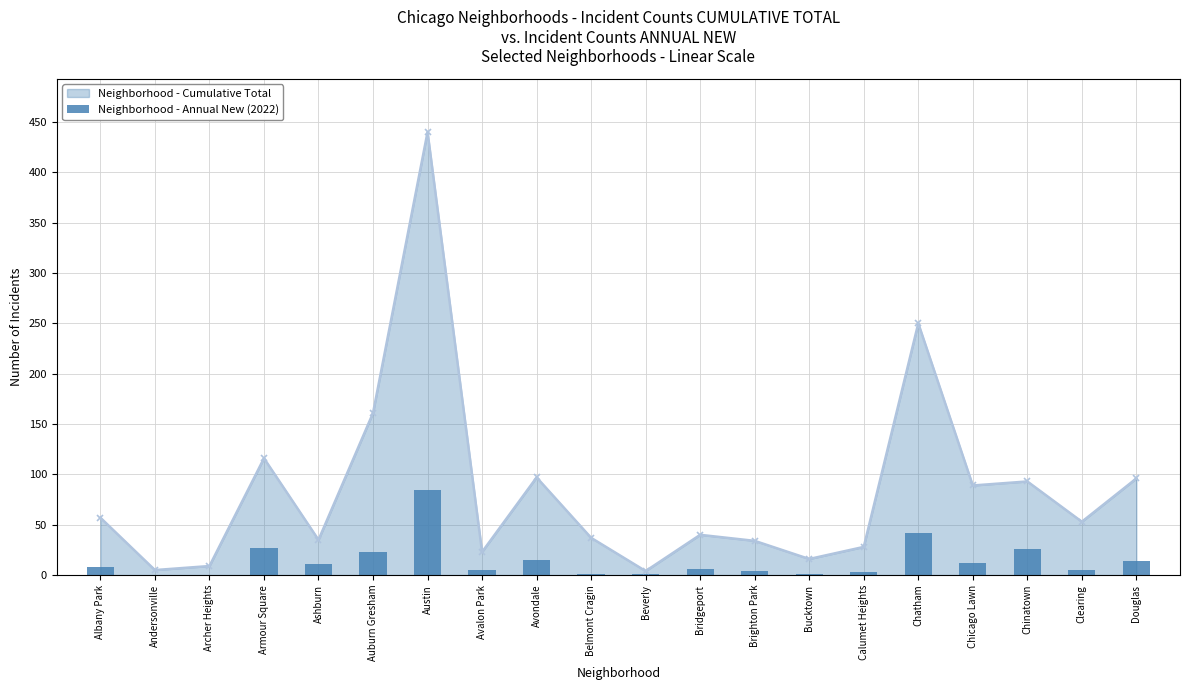

Is it true that Neighborhood - Cumulative Total equals 96 at Douglas?

True